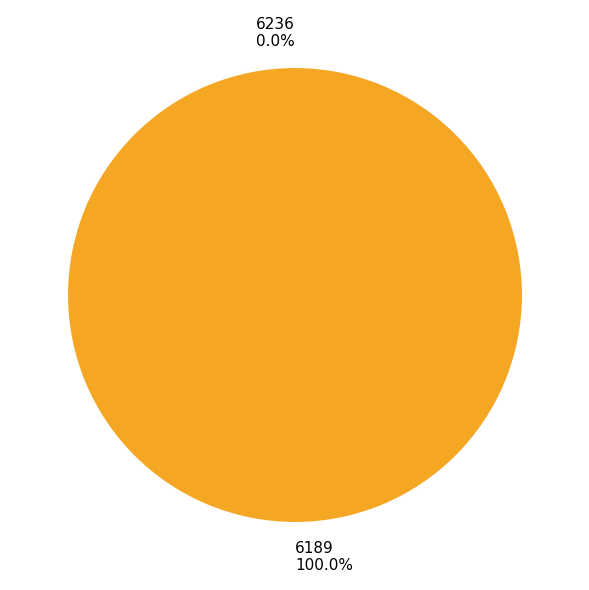

True or false: 6189 accounts for 100% of the total.

True